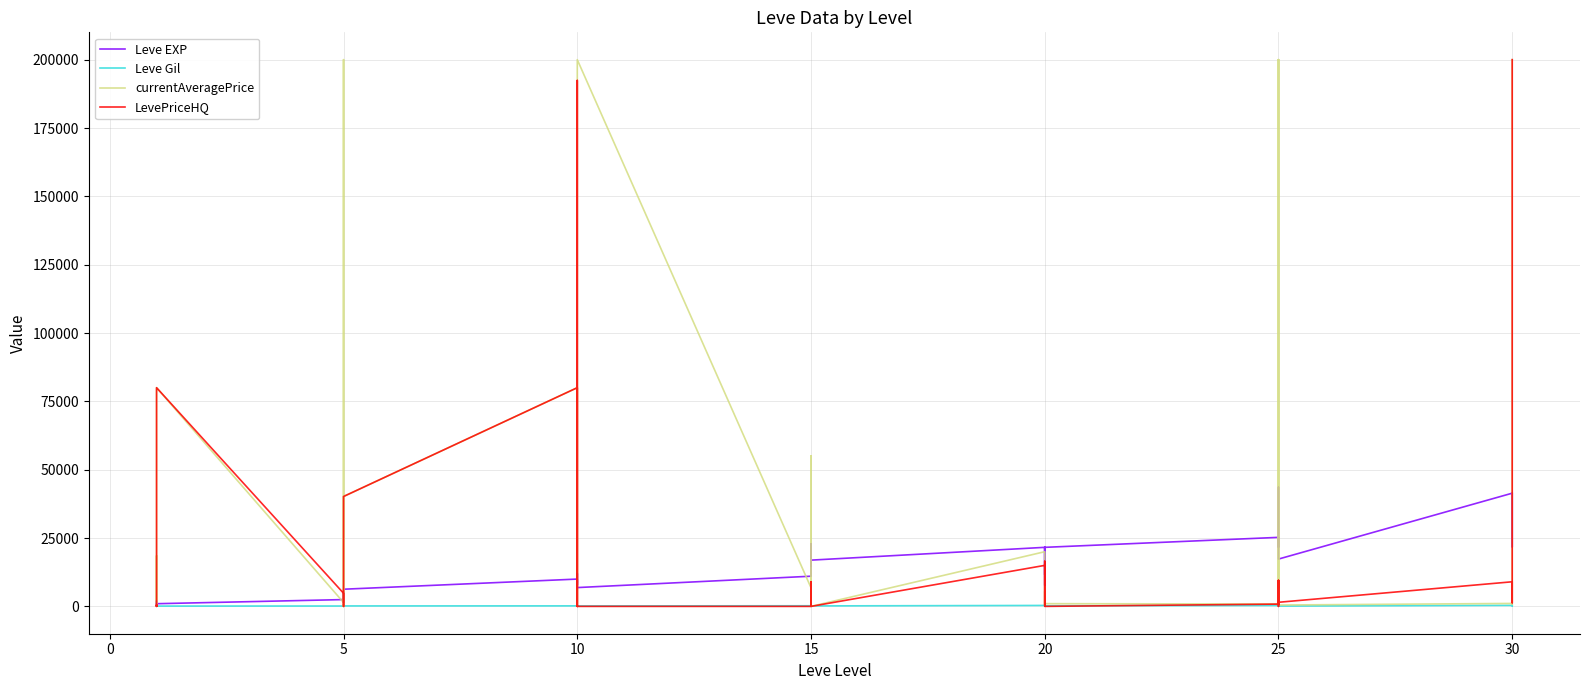

What is the total value across all series at 5?

8866.0